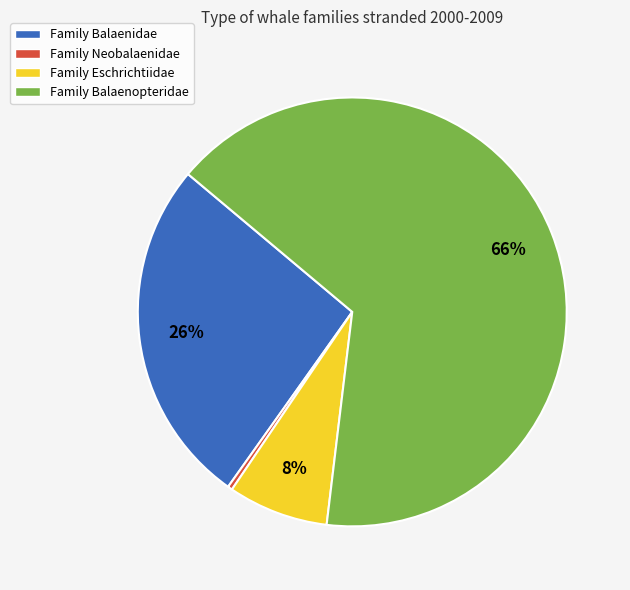

Is there any slice that represents more than half of the pie?

Yes